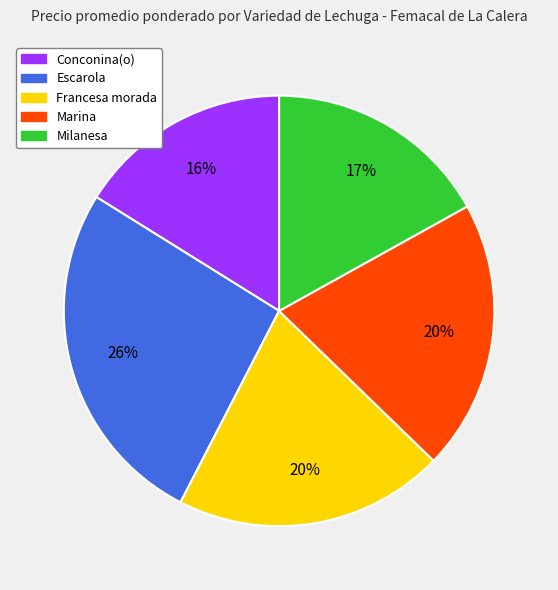

Does any single category account for the majority?

No